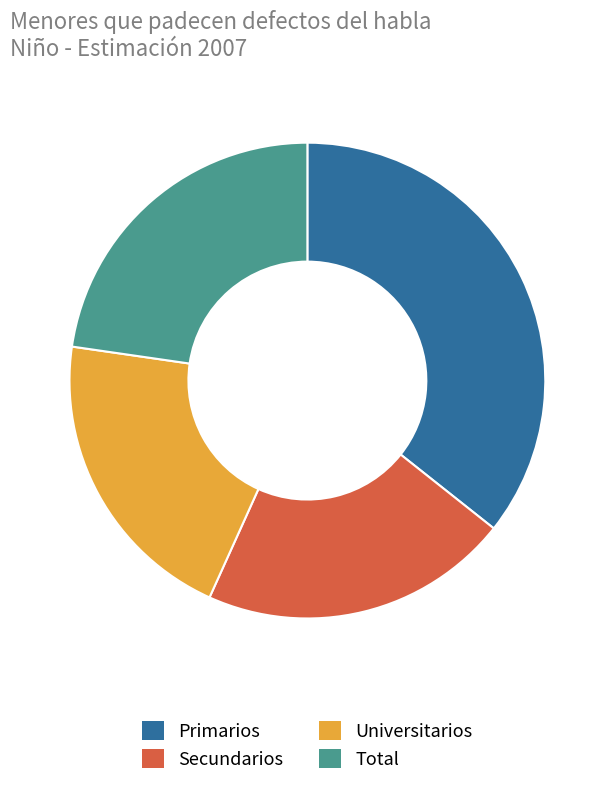

Count the number of slices in the pie.

4